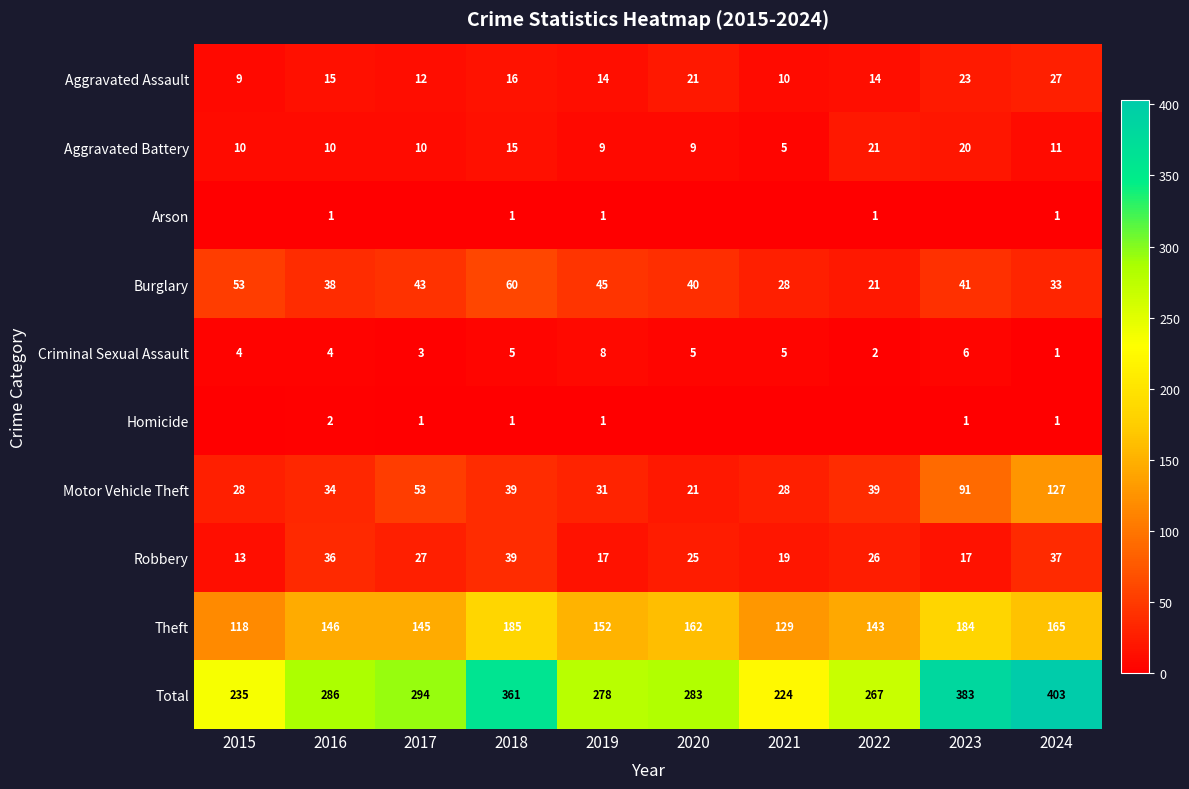

What is the lowest value of the Burglary series?

21